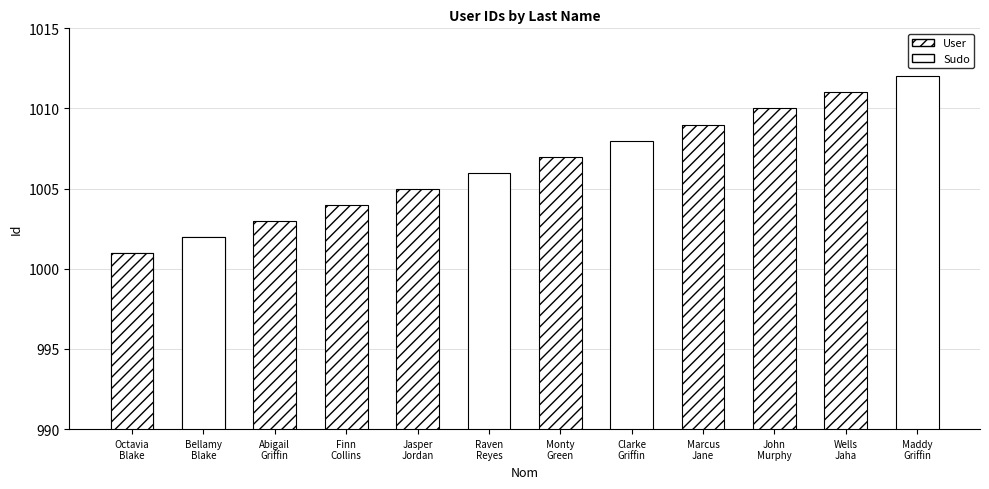

Does the chart contain stacked bars?

No